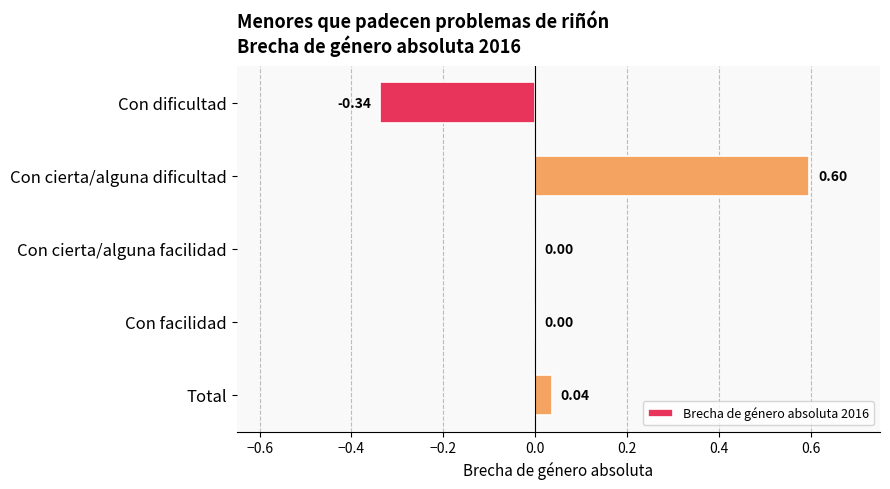

Which has a higher value, Total or Con cierta/alguna dificultad?

Con cierta/alguna dificultad